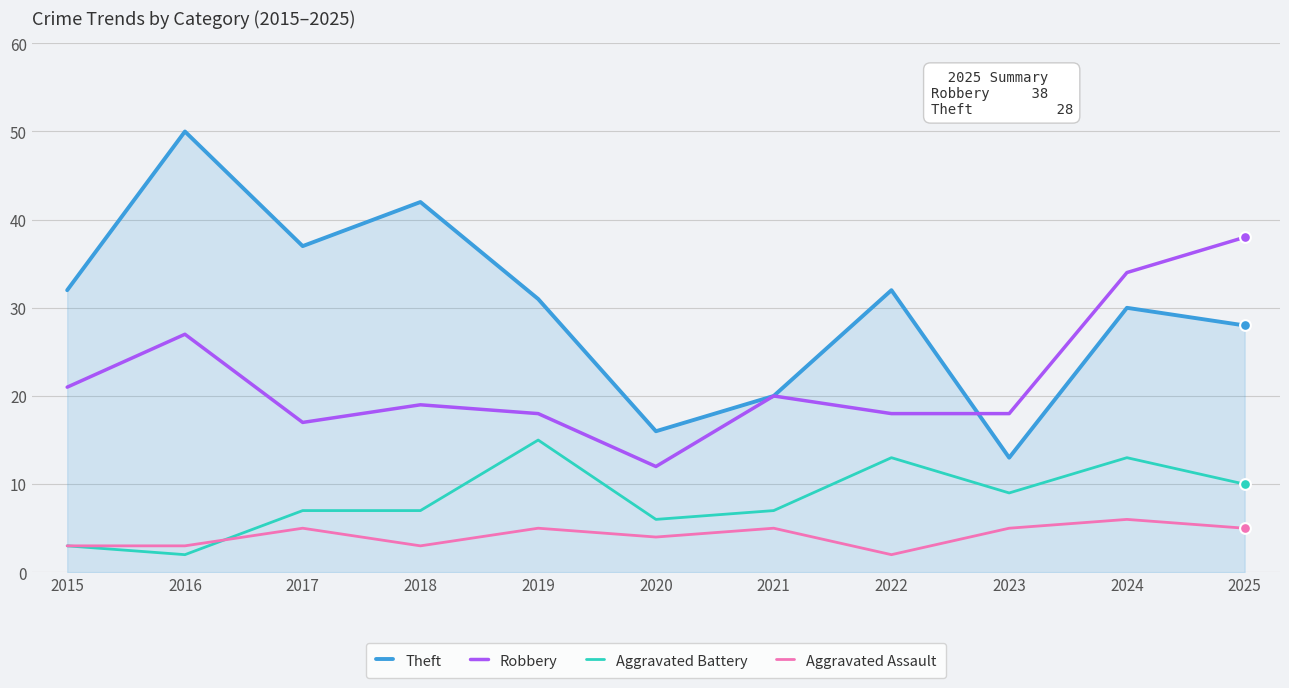

At how many categories does at least one series exceed 29?

8